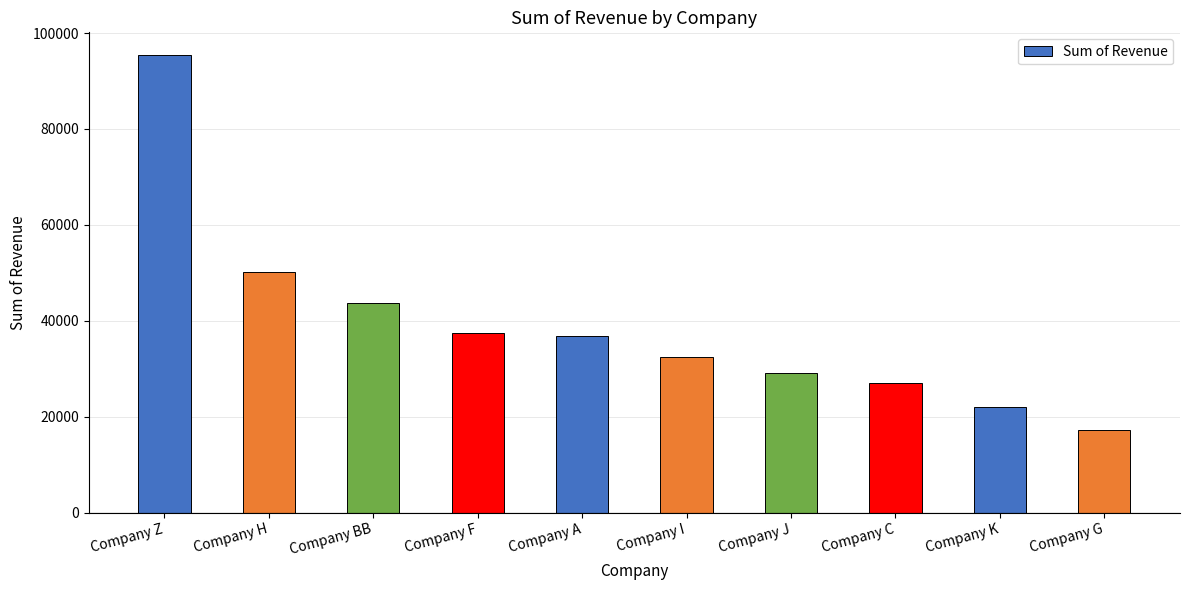

What is the change in value from Company C to Company G?

-9801.4